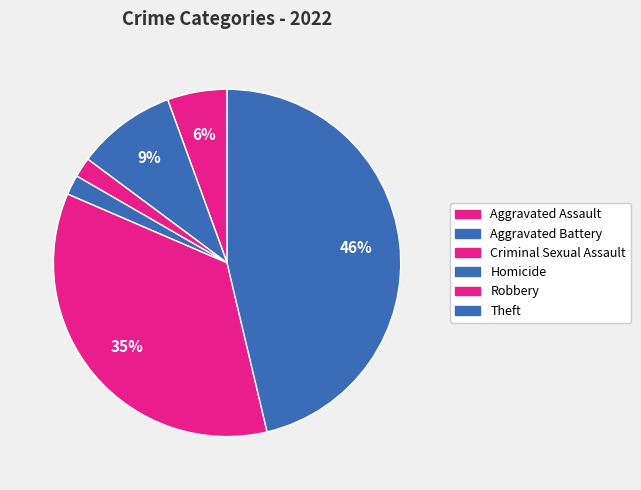

What portion of the pie excludes Criminal Sexual Assault?

98.1%